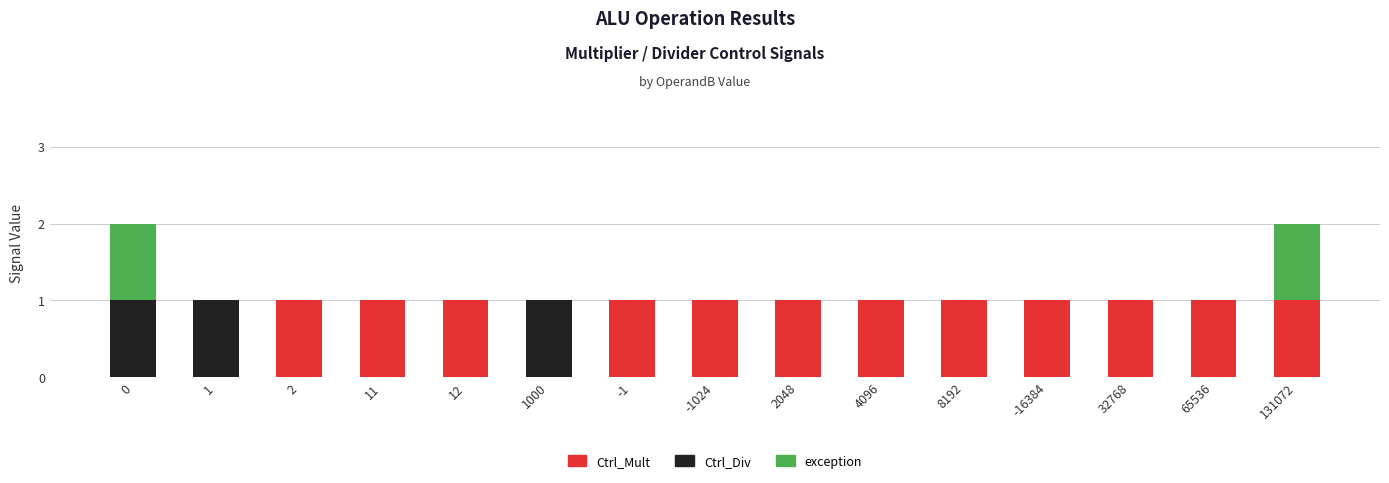

The value of Ctrl_Mult at 2 is 1. True or false?

True